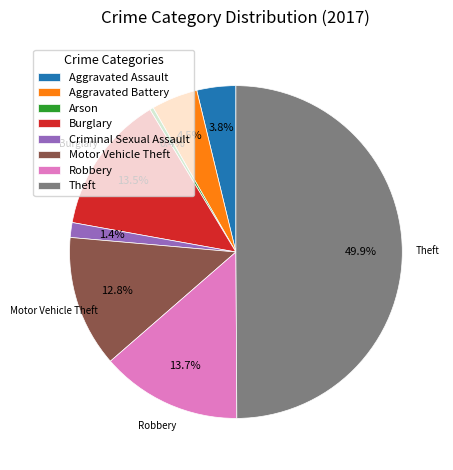

What is the total percentage of Aggravated Assault and Aggravated Battery?

8.3%